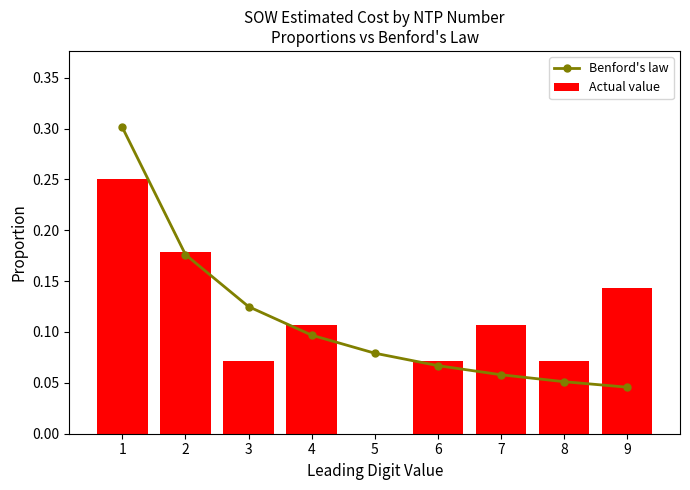

What are all the series names shown in the legend?

Benford's law, Actual value